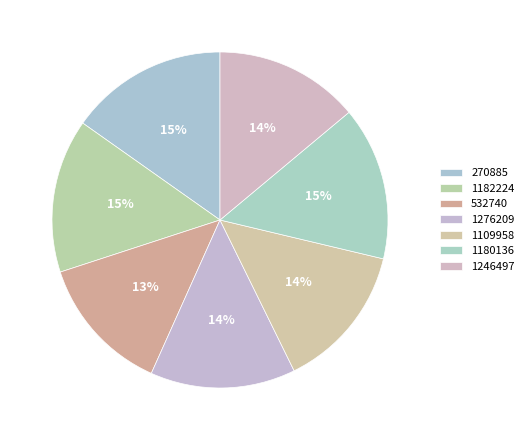

To the nearest percent, what portion does 1276209 represent?

14%